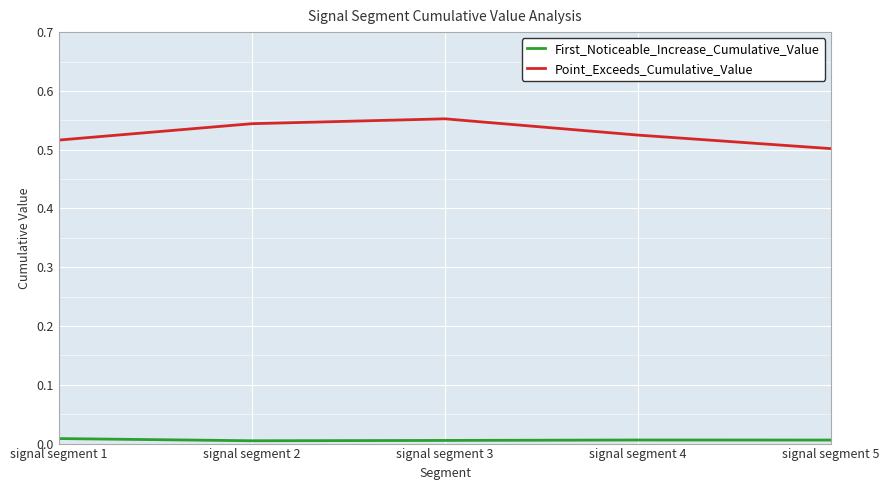

The Point_Exceeds_Cumulative_Value series shows 0.5 at signal segment 1. True or false?

True